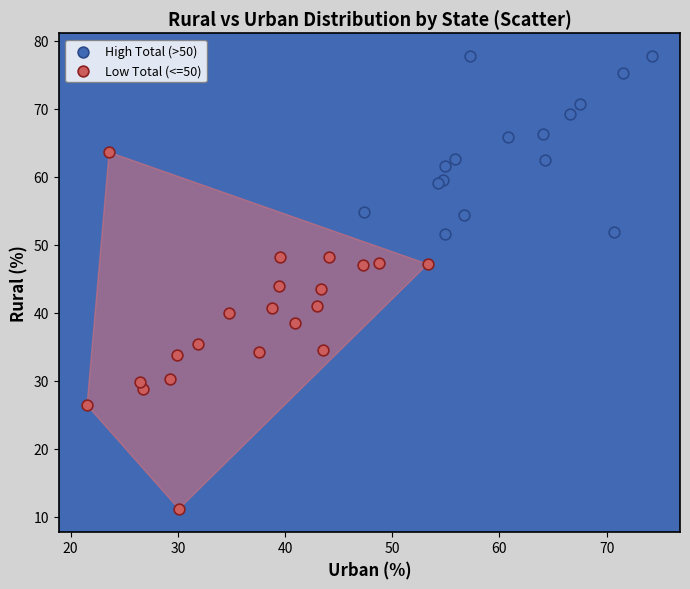

Which series reaches the maximum Y coordinate?

High Total (>50)